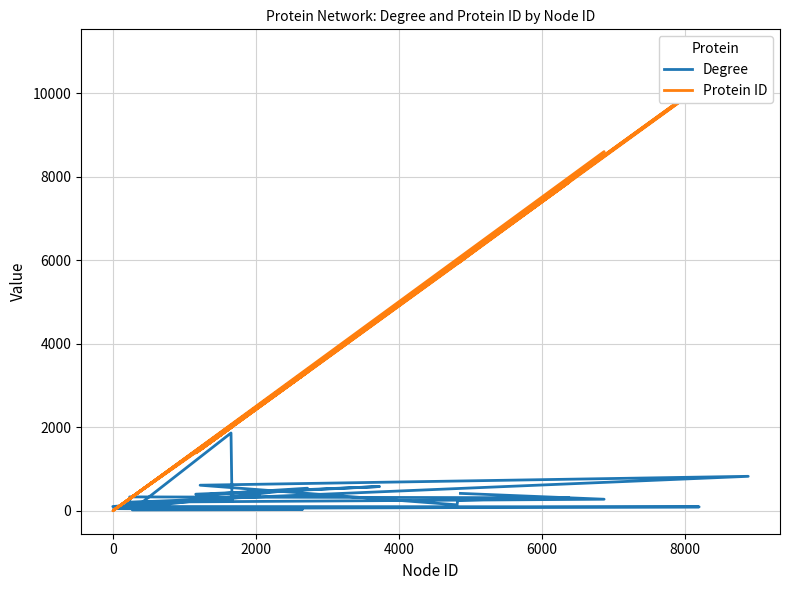

What position from the right is 2000?

21